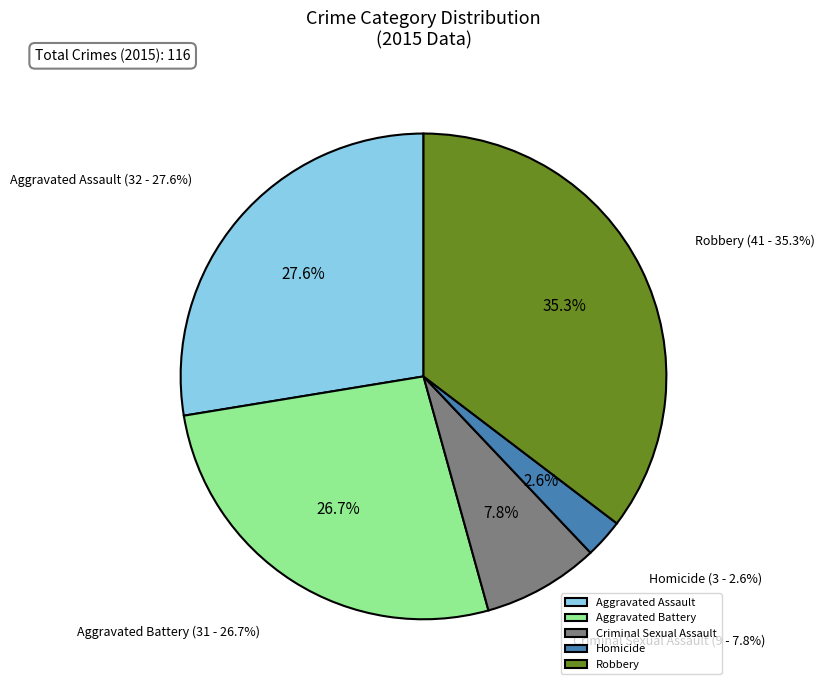

How many slices are in this pie chart?

5